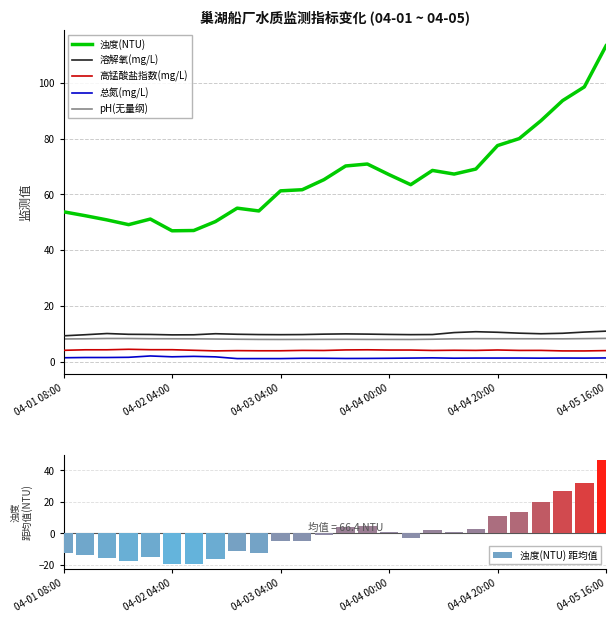

True or false: 总氮(mg/L) and 浊度(NTU) intersect in this chart.

False